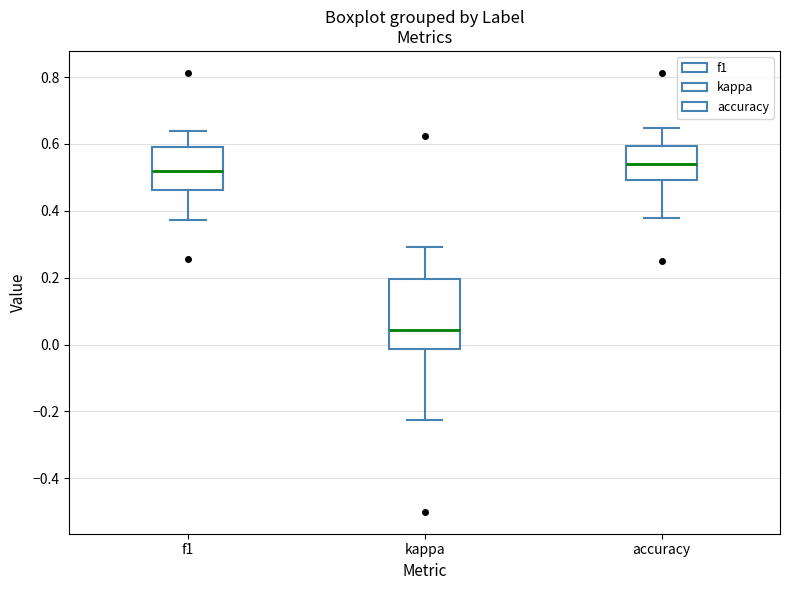

Reading left to right, transcribe this box plot: for each box, give where its median line is, the range the box spans, and where its two whiskers end, as read against the y-axis. The values are not printed on the chart, so give them approximately, as read against the axis.

f1: median 0.52, box 0.46 to 0.60, whiskers 0.38 to 0.64
kappa: median 0.04, box -0.02 to 0.20, whiskers -0.22 to 0.30
accuracy: median 0.54, box 0.50 to 0.60, whiskers 0.38 to 0.64